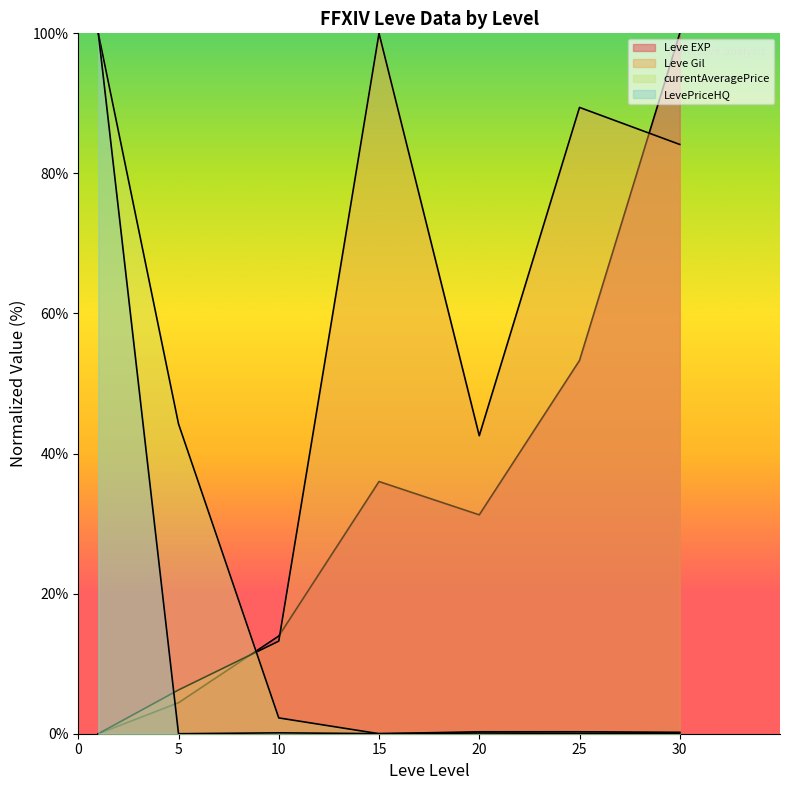

Is it true that Leve EXP equals 27.7 at 30?

False